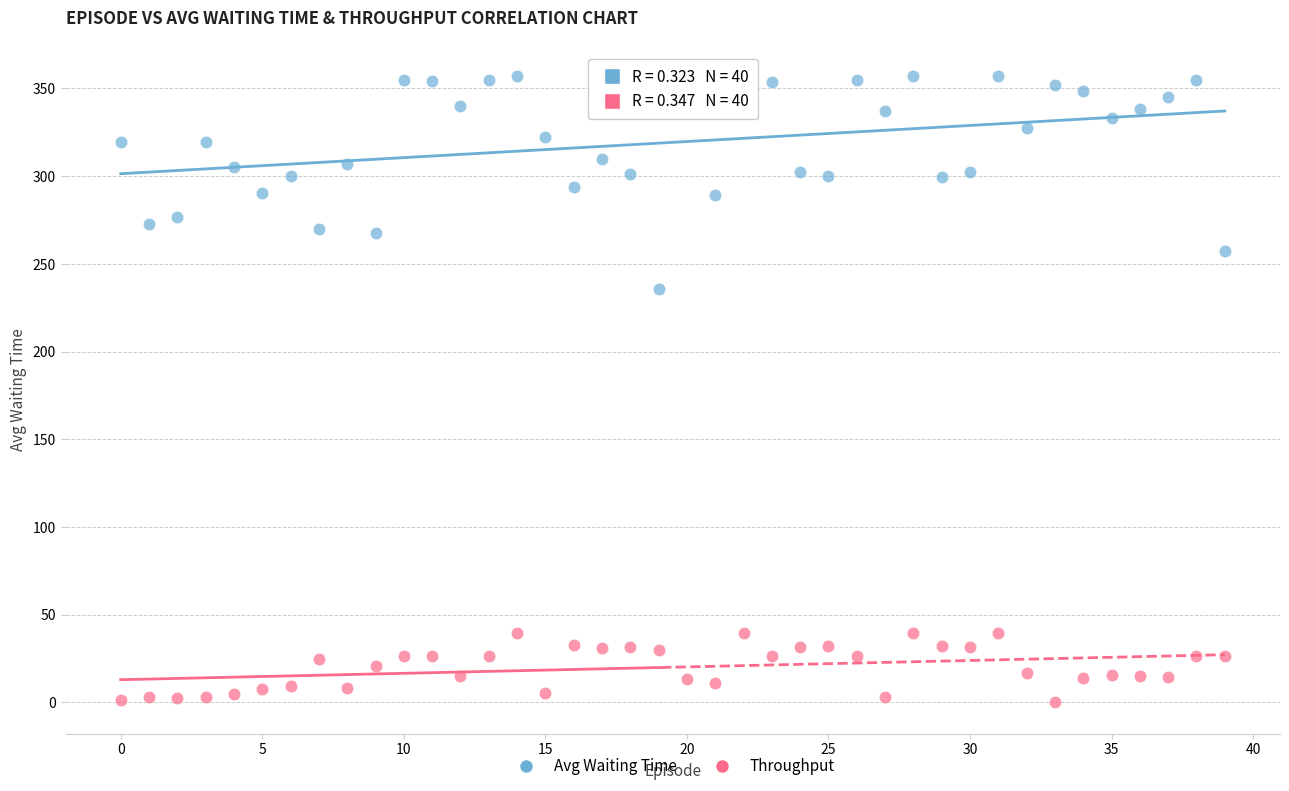

Across all data points, what is the range of Y values (max minus min)?

357.0